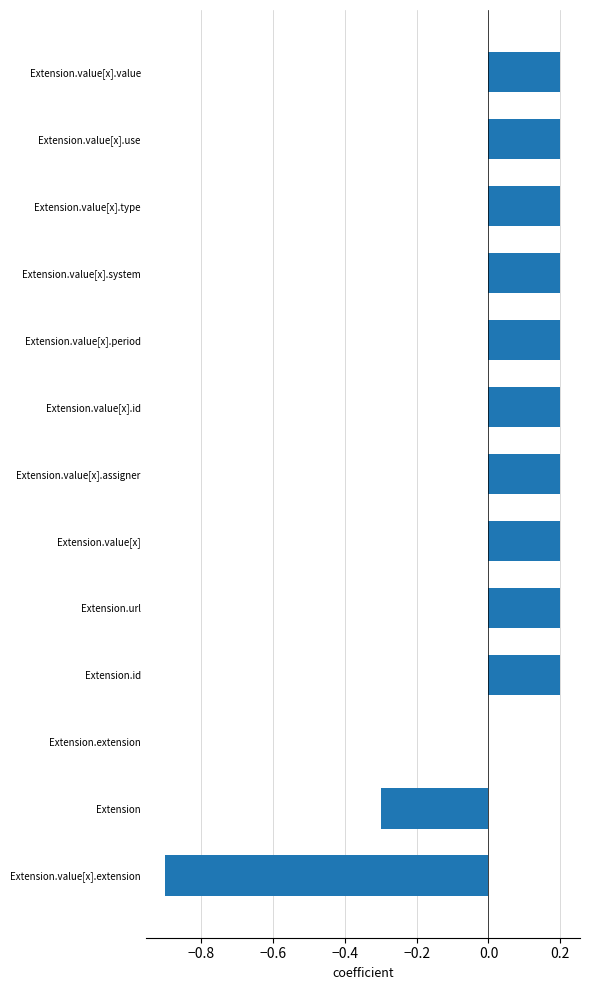

Is it true that the value at Extension.value[x].period is 0.3?

False